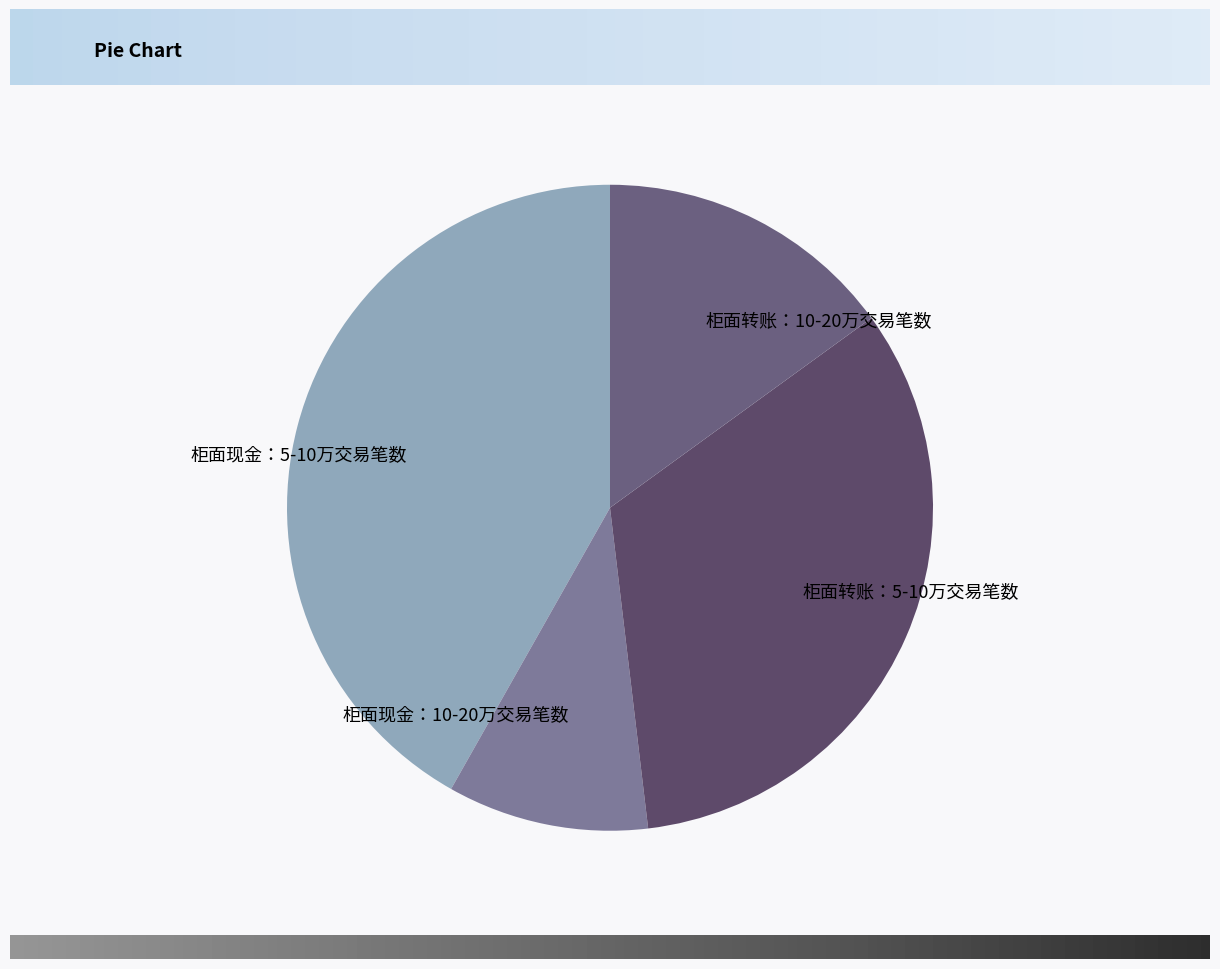

Rank the categories by value from highest to lowest.

柜面现金：5-10万交易笔数, 柜面转账：5-10万交易笔数, 柜面转账：10-20万交易笔数, 柜面现金：10-20万交易笔数